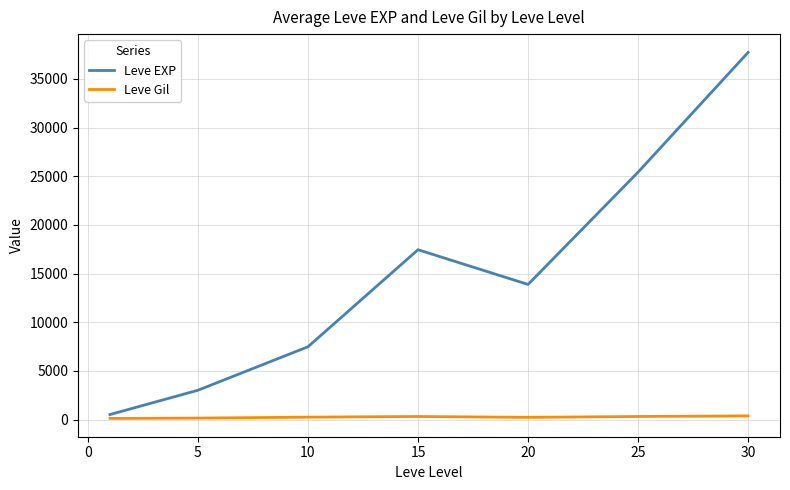

What is the maximum value for Leve EXP?

37715.0